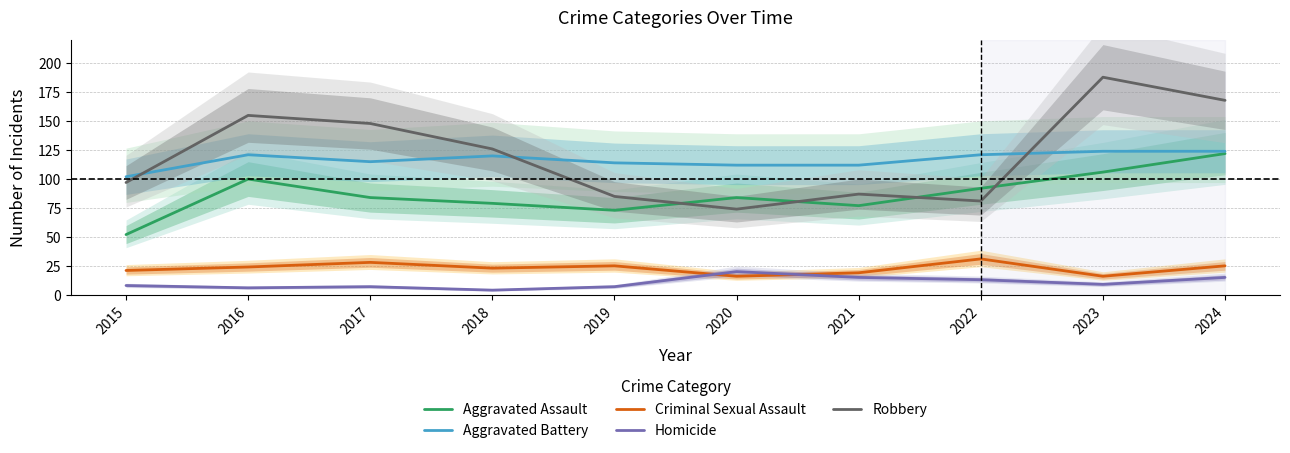

What is the sum of the Homicide values at 2020 and 2015?

28